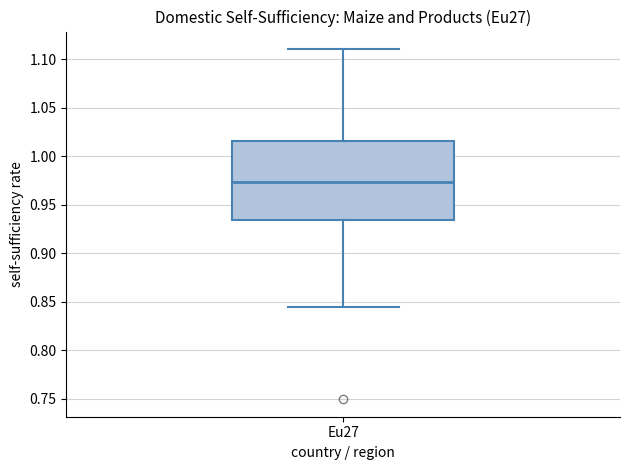

Read this box plot against the y-axis: the position of the median line, the range covered by the box, and the ends of both whiskers. The values are not printed on the chart, so give them approximately, as read against the axis.

median 0.975, box 0.935 to 1.015, whiskers 0.845 to 1.110